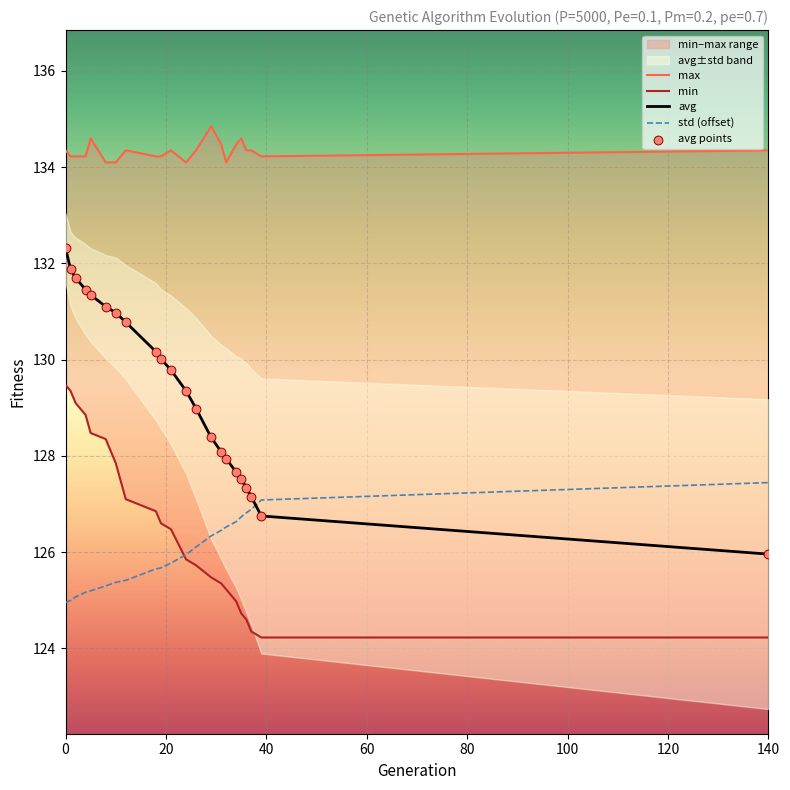

Which series has the widest spread of Y values?

avg